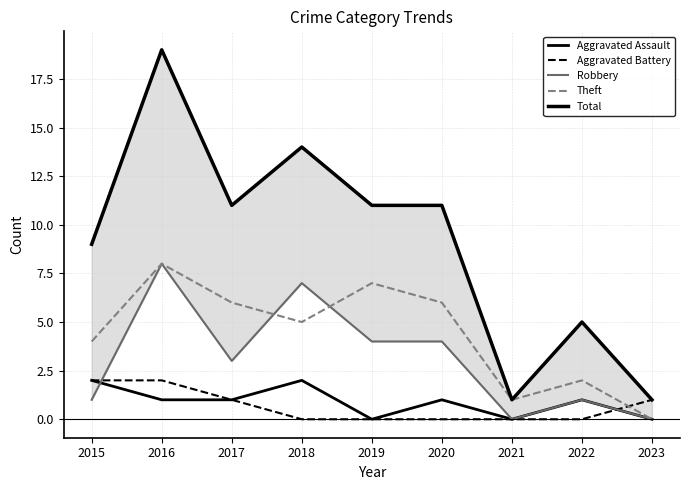

How many times do Robbery and Aggravated Assault cross each other?

1